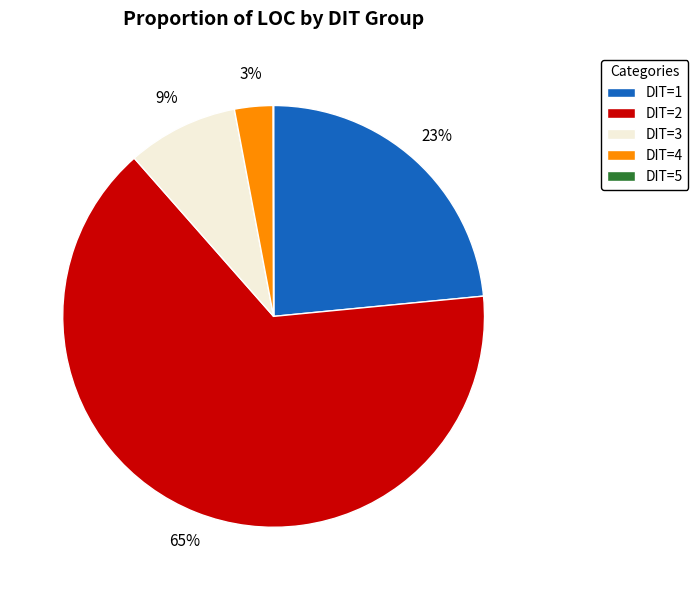

Which slice is the largest?

DIT=2